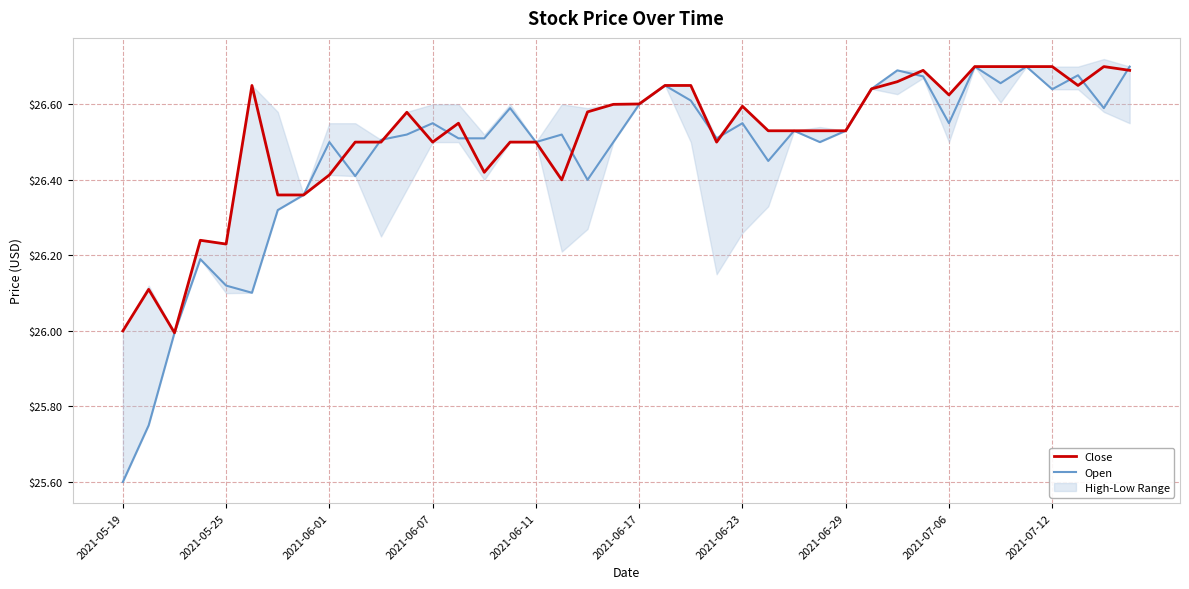

At which category is the sum across all series the highest?

33